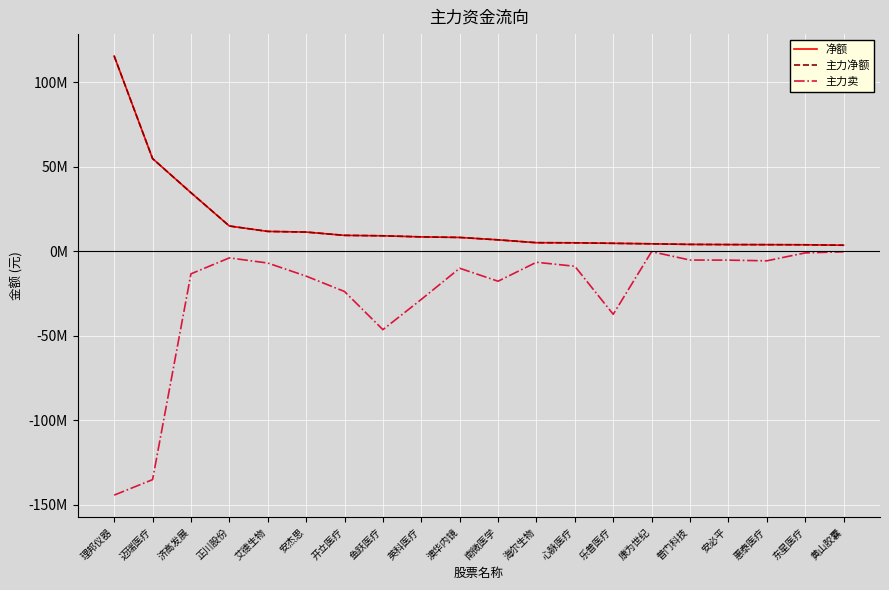

What is the label of the 14th point from the left?

乐普医疗